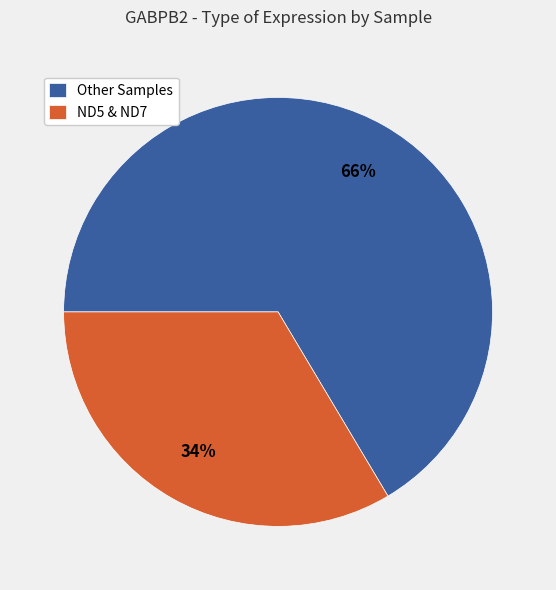

To the nearest percent, what portion does Other Samples represent?

66%